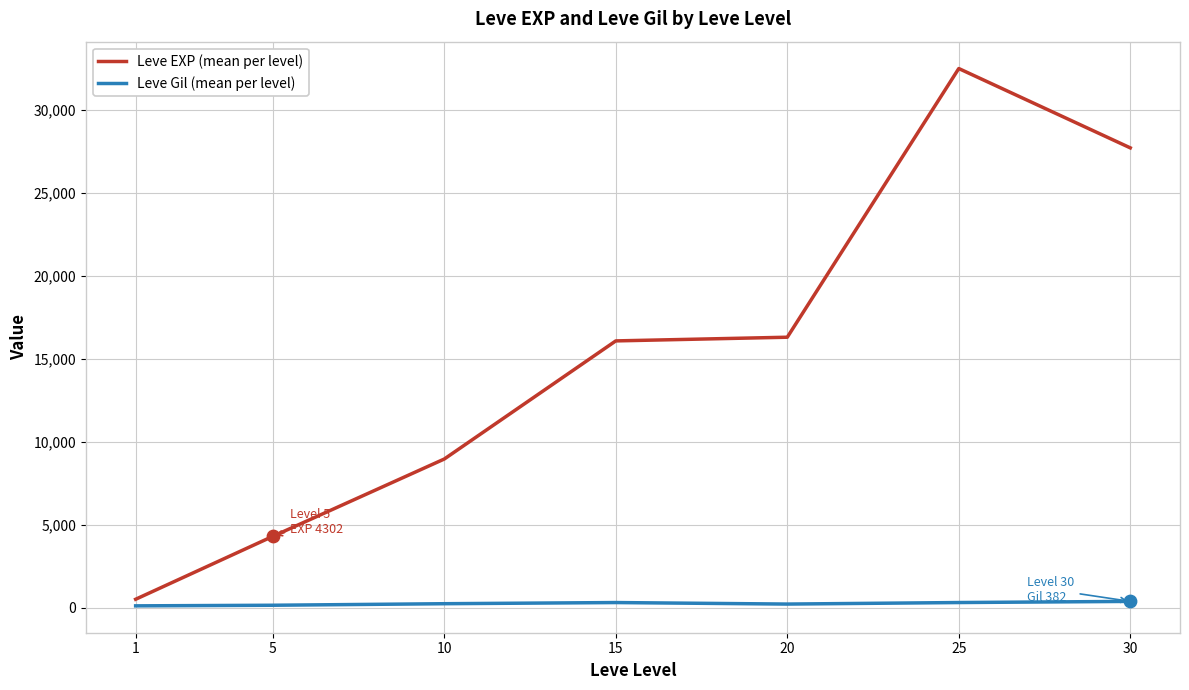

Which series has the largest range (max minus min)?

Leve EXP (mean per level)